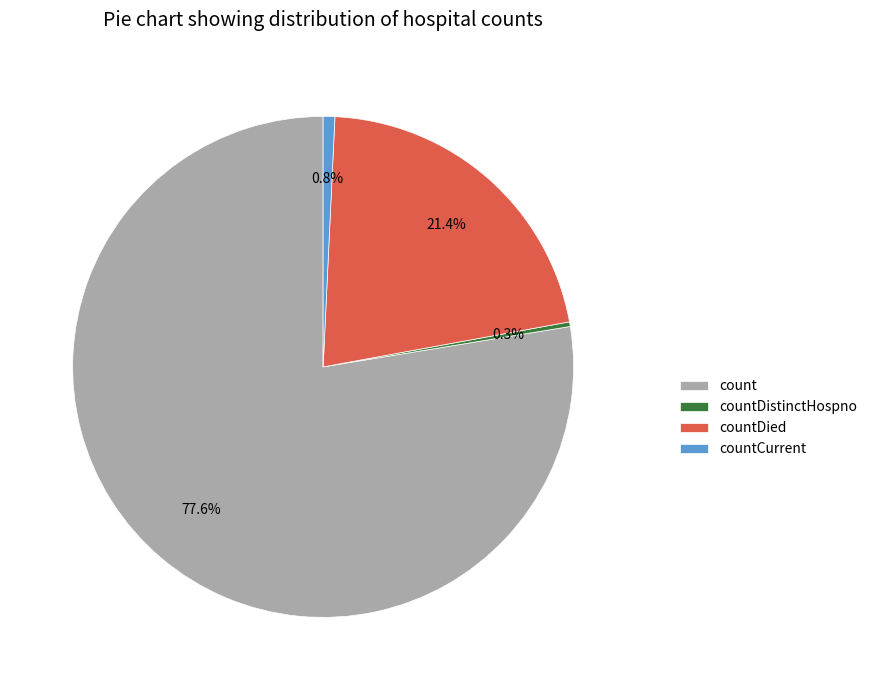

True or false: countCurrent accounts for 11% of the total.

False